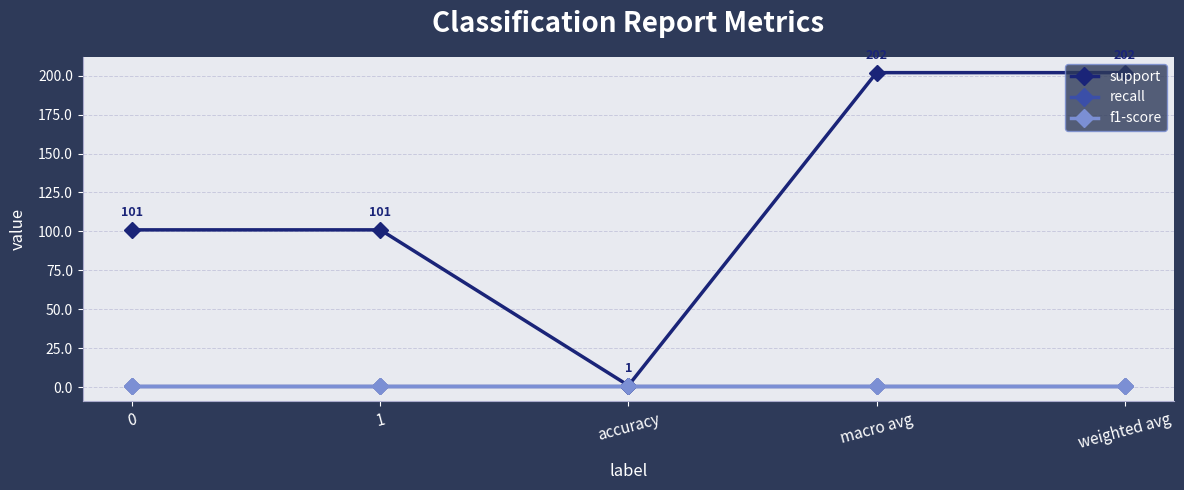

True or false: recall has a value of 1 at accuracy.

False